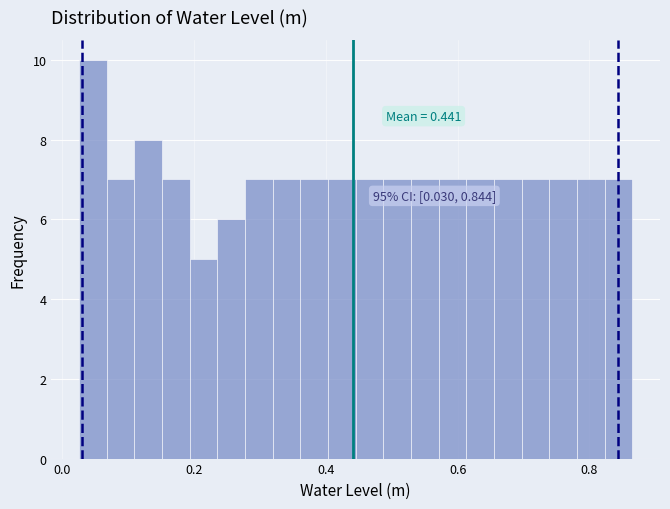

Read against the x-axis, roughly where is the centre of the tallest bar?

0.04